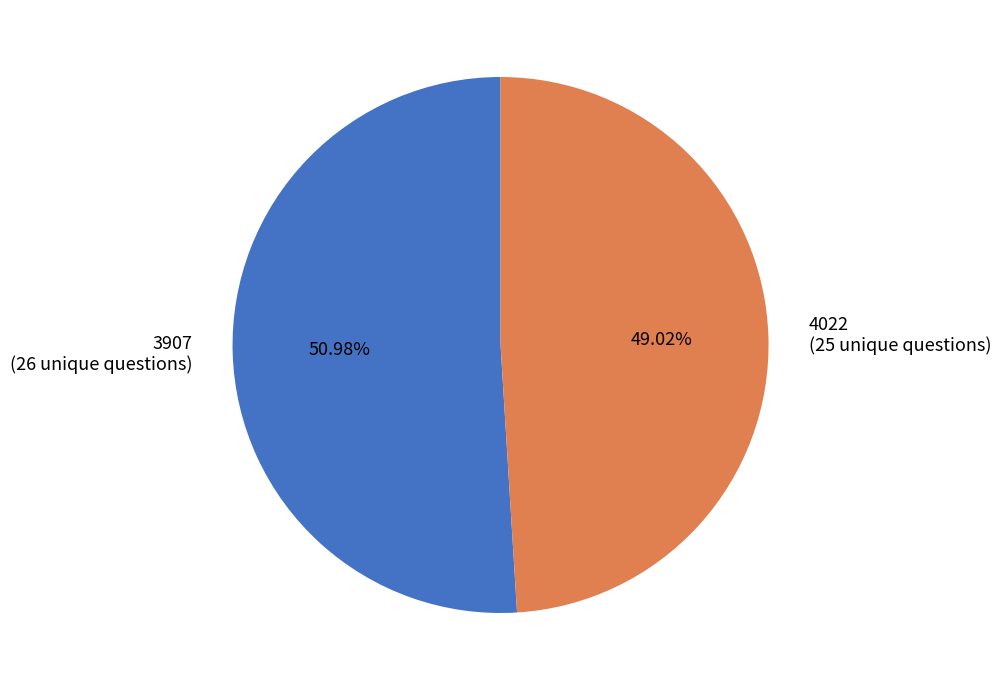

Rank the categories by value from highest to lowest.

3907, 4022